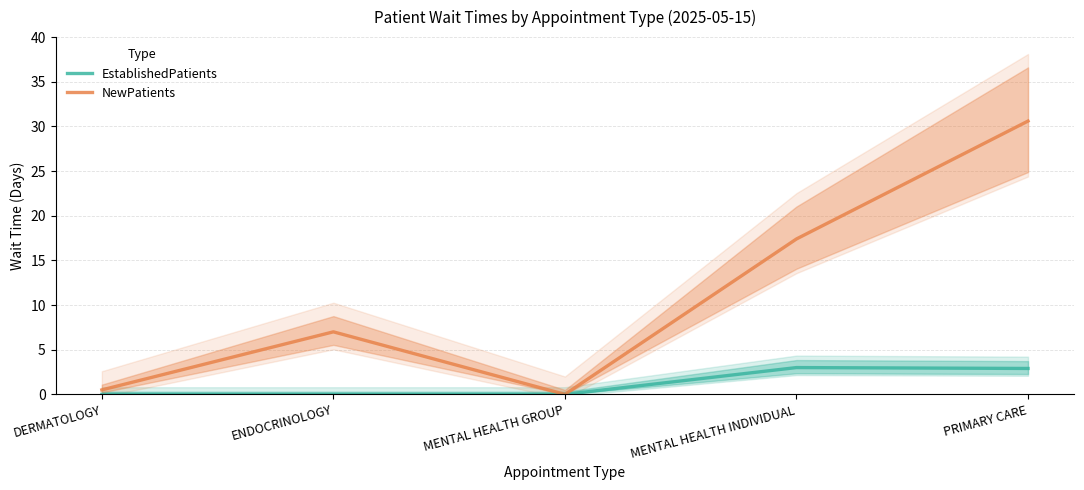

What are all the series names shown in the legend?

EstablishedPatients, NewPatients